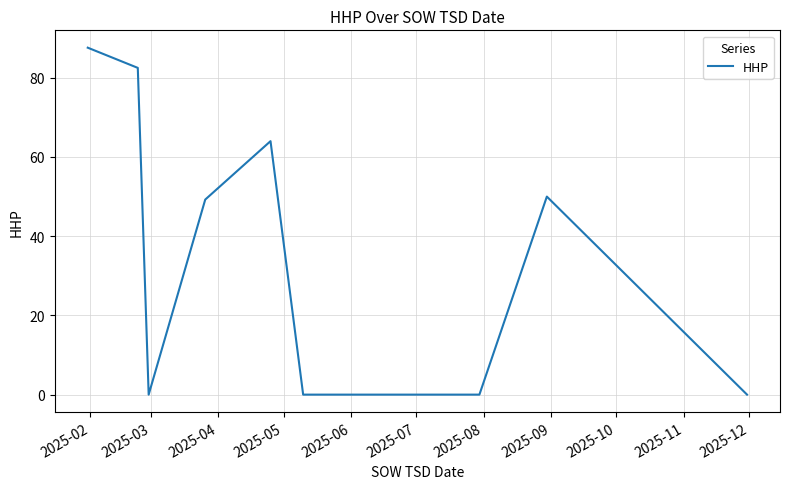

What is the maximum value shown in the chart?

87.6